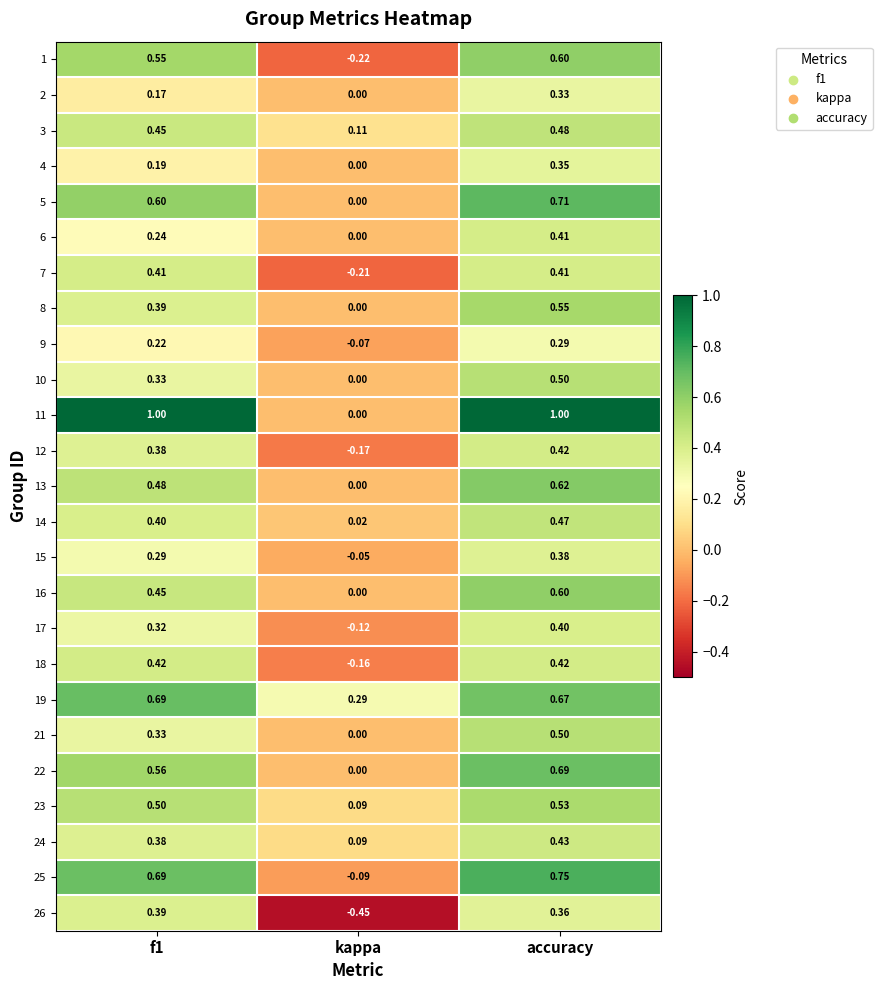

How many values in 1 are below zero?

1